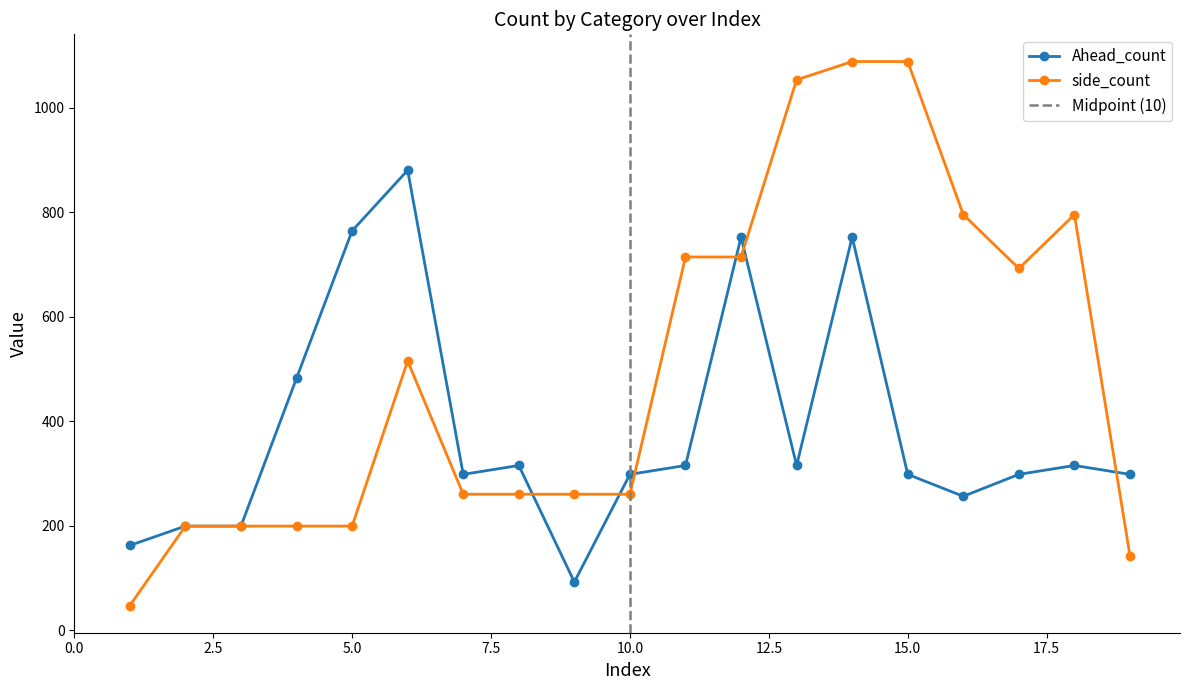

What is the minimum value for side_count?

47